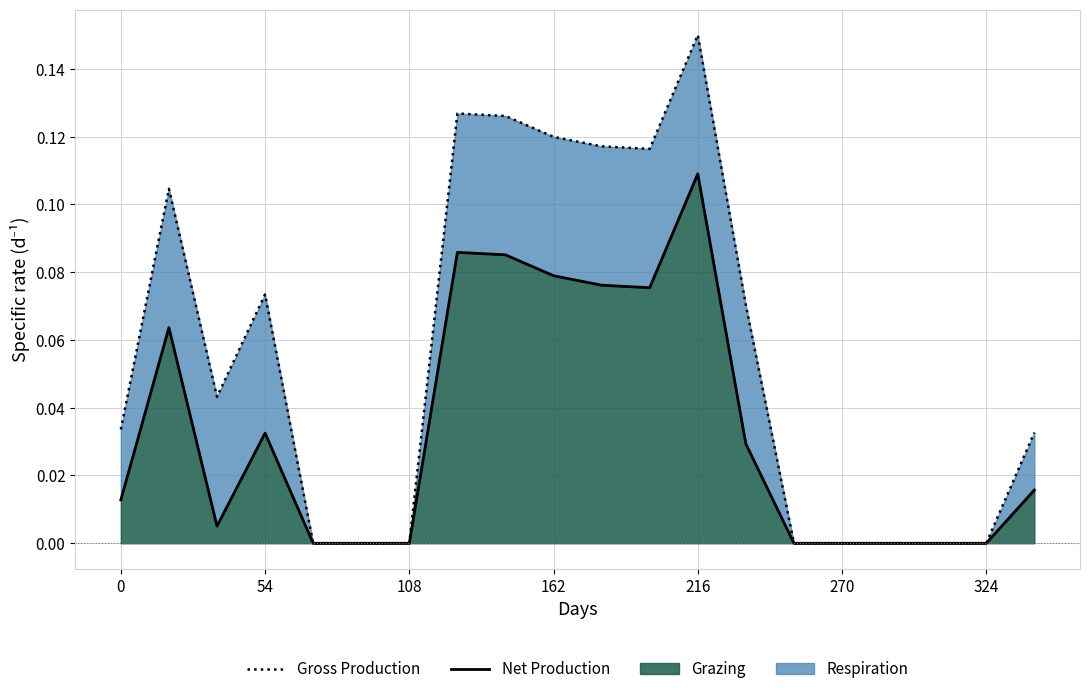

Read the Gross Production value at 13.

0.1